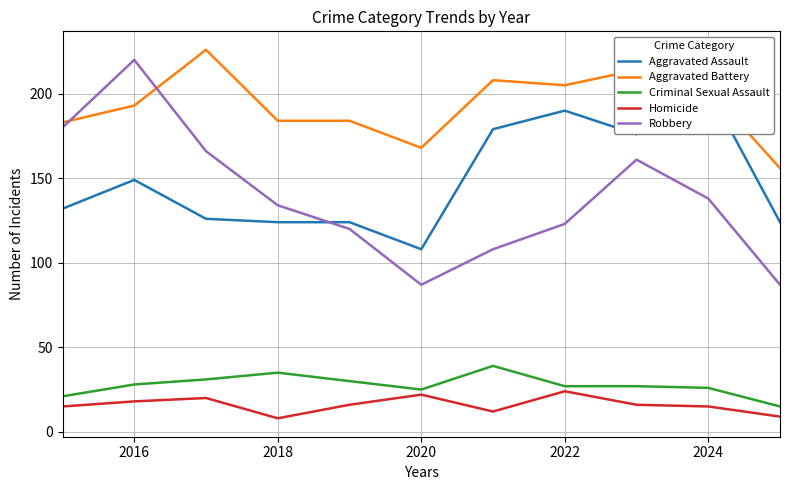

What is the maximum value shown in the chart?

226